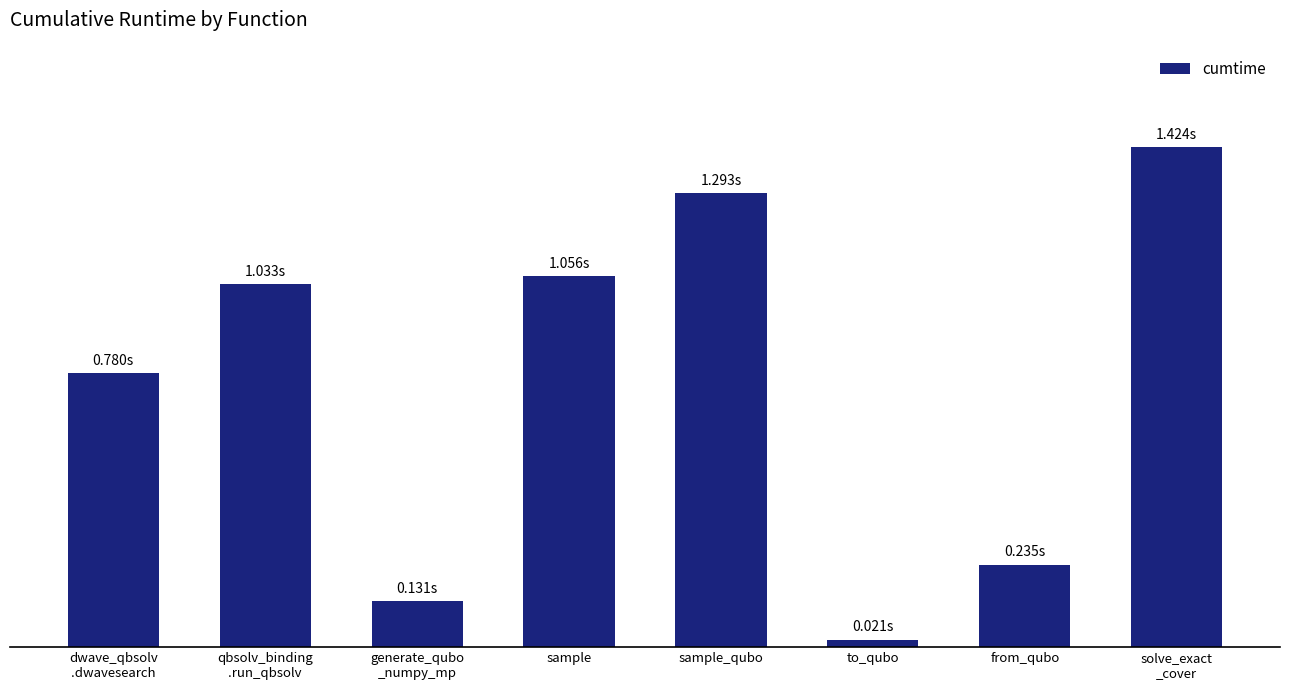

What is the maximum value shown in the chart?

1.4